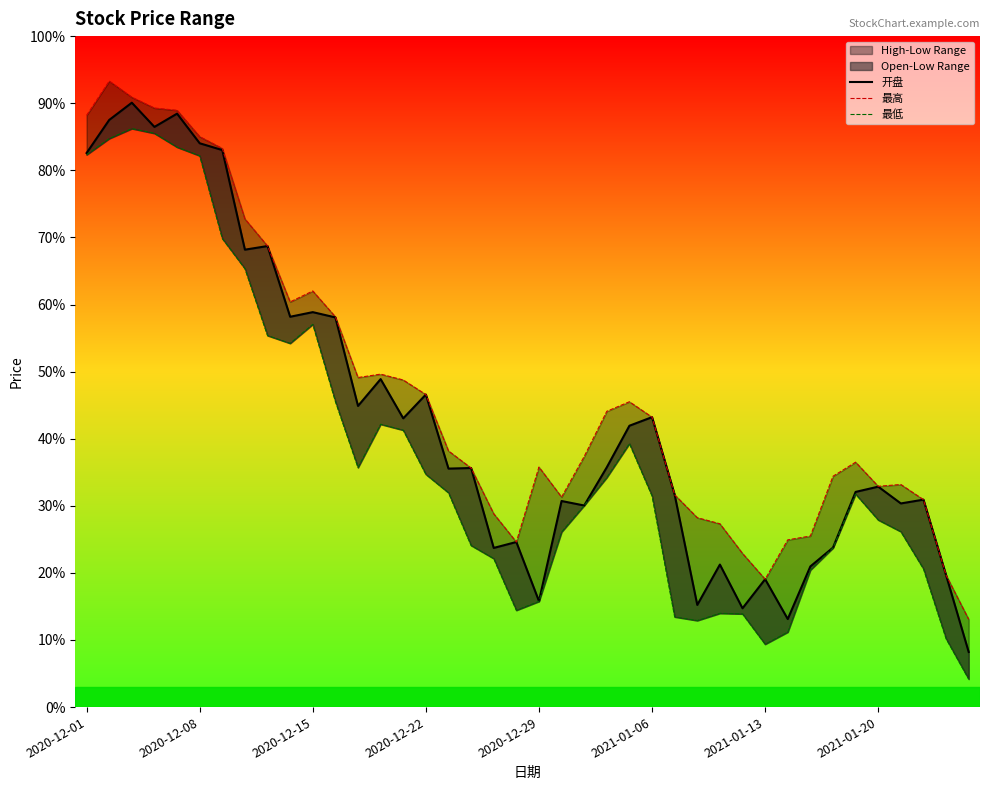

Is the value of 开盘 at 11 greater than the value of 最高 at 16?

Yes